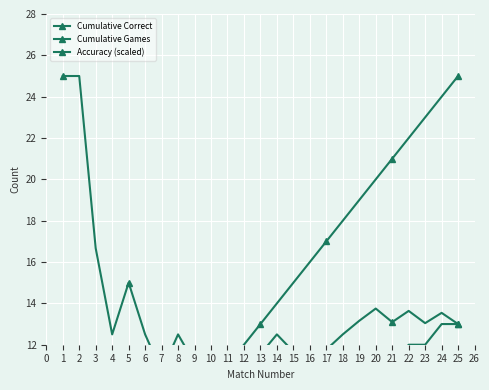

Which series has the widest spread of values?

Cumulative Games